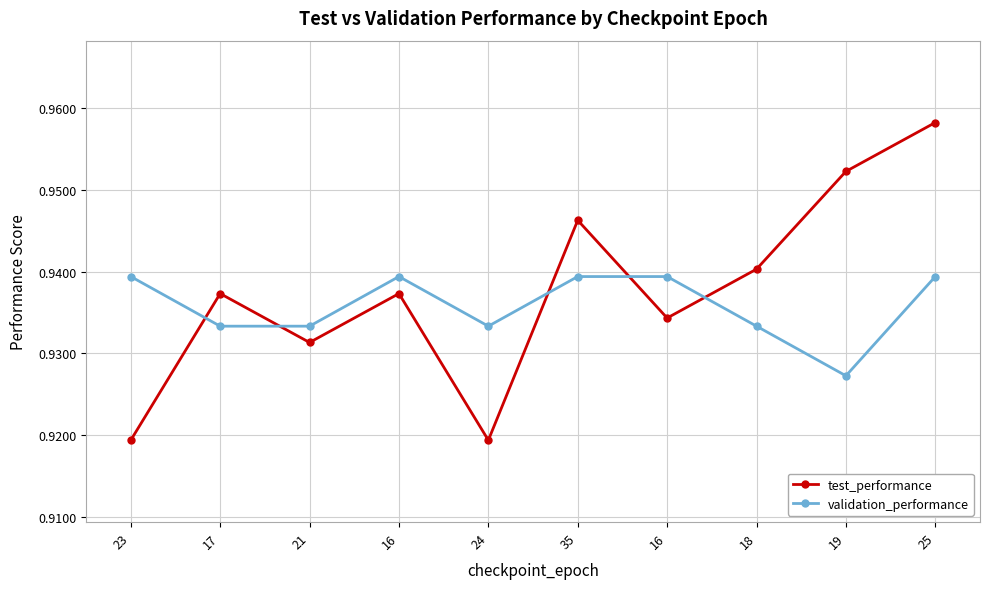

How many interior local peaks does the validation_performance series have?

1